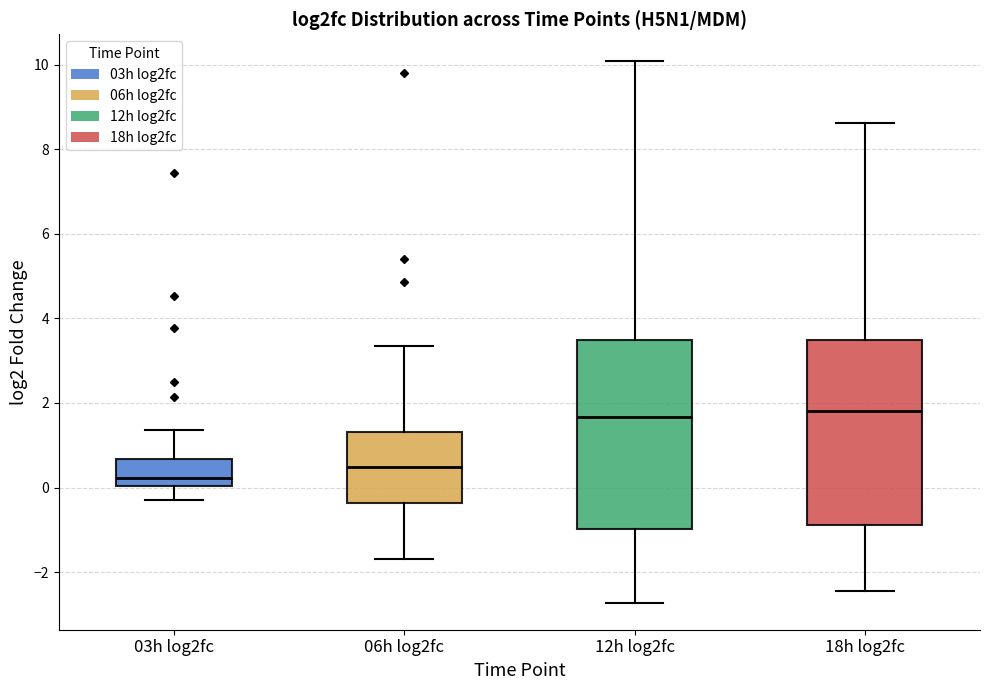

Reading left to right, transcribe this box plot: for each box, give where its median line is, the range the box spans, and where its two whiskers end, as read against the y-axis. The values are not printed on the chart, so give them approximately, as read against the axis.

03h log2fc: median 0.2, box 0.0 to 0.6, whiskers -0.2 to 1.4
06h log2fc: median 0.4, box -0.4 to 1.4, whiskers -1.6 to 3.4
12h log2fc: median 1.6, box -1.0 to 3.4, whiskers -2.8 to 10.0
18h log2fc: median 1.8, box -0.8 to 3.4, whiskers -2.4 to 8.6